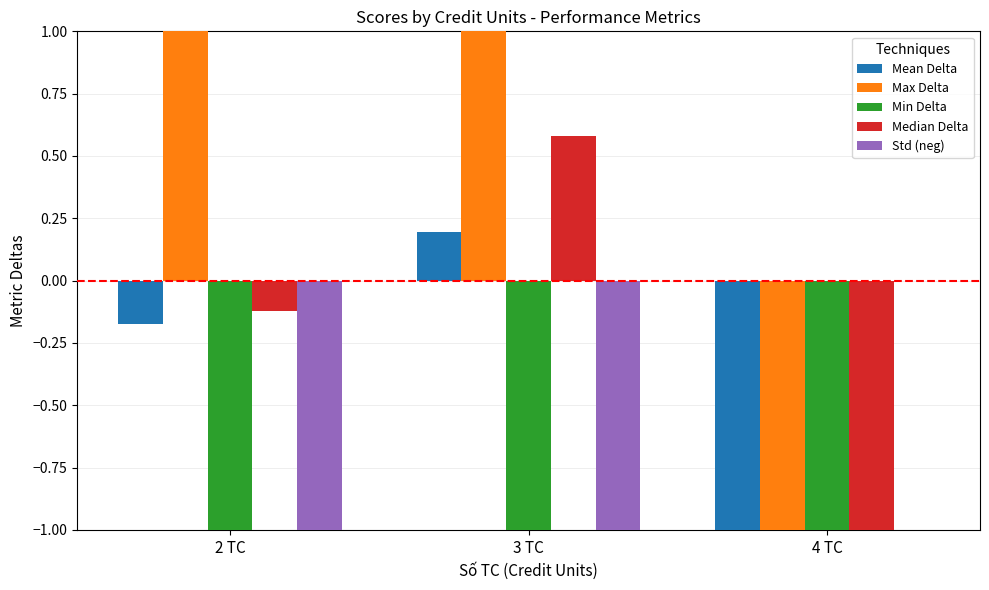

What is the difference between the highest and lowest values at 4 TC?

1.2